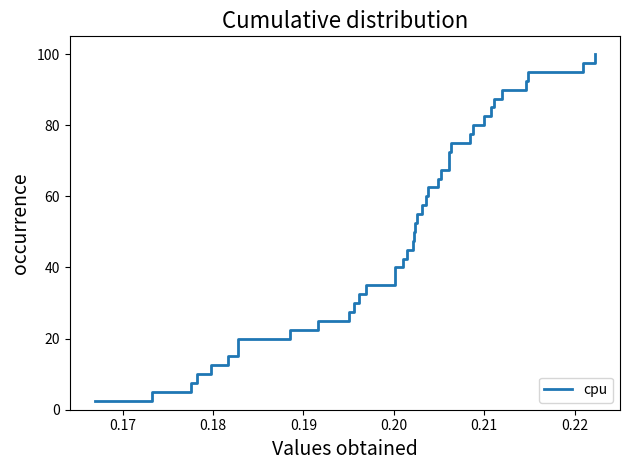

What is the difference between the maximum and minimum values?

97.5